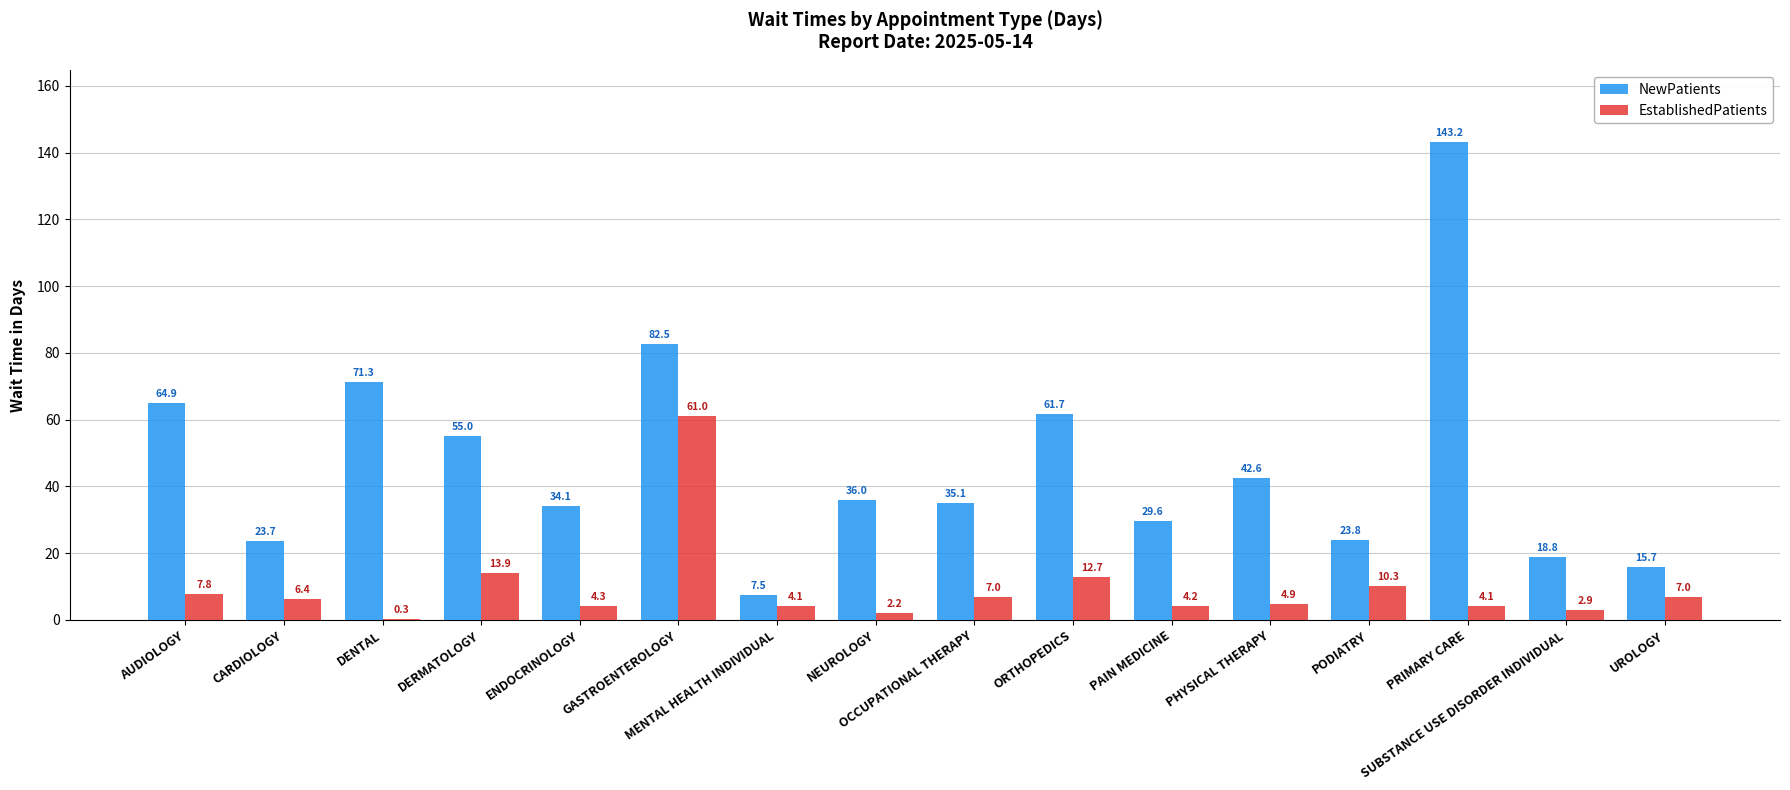

What is the greatest value displayed?

143.2